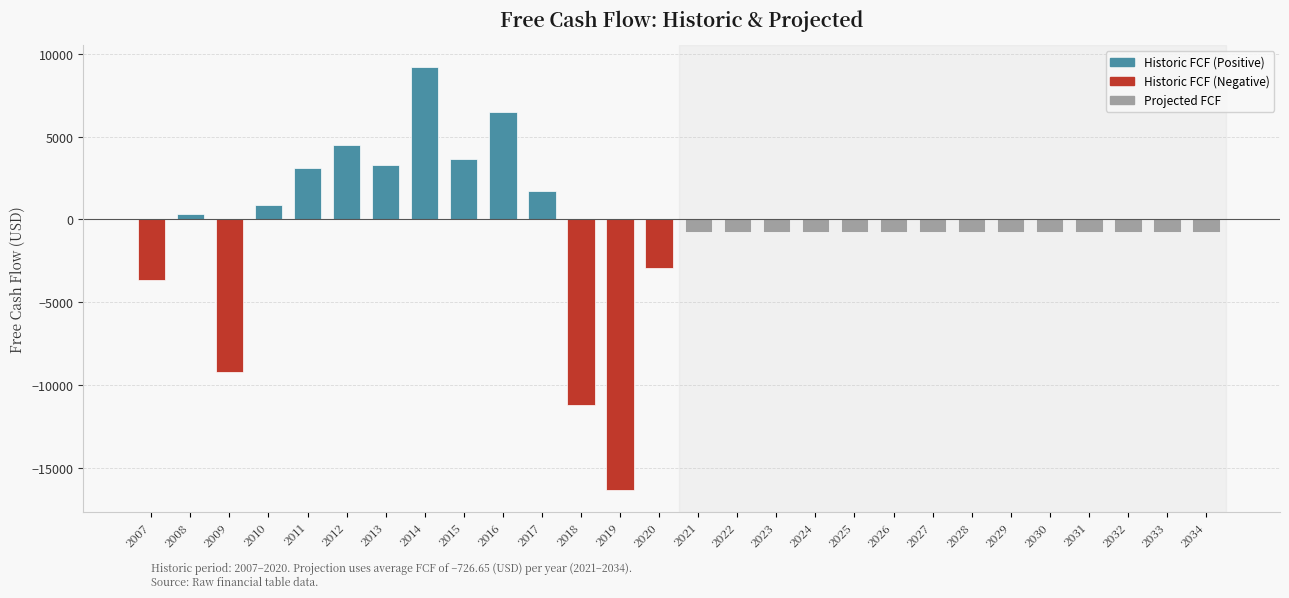

Is the value of Historic Free Cash Flow at 2007 greater than the value of Projected Free Cash Flow at 2015?

No